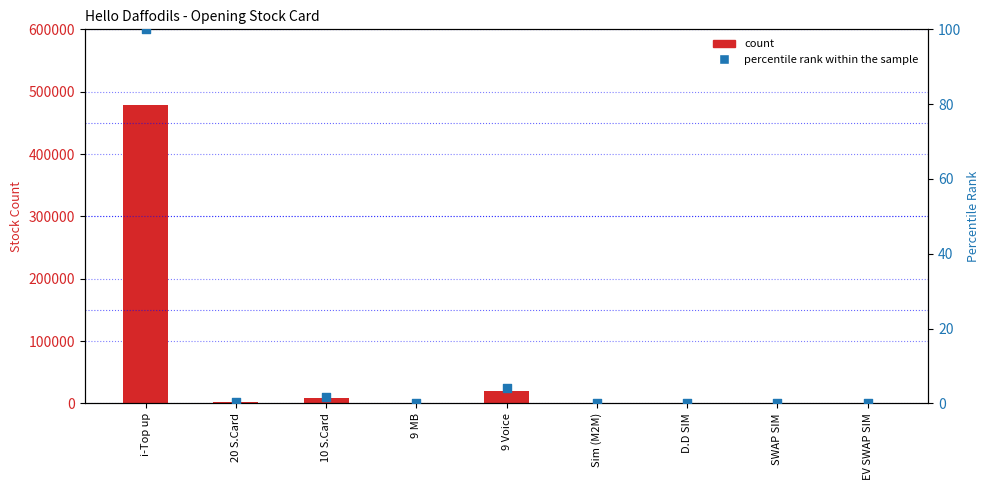

Which series reaches the maximum Y coordinate?

count